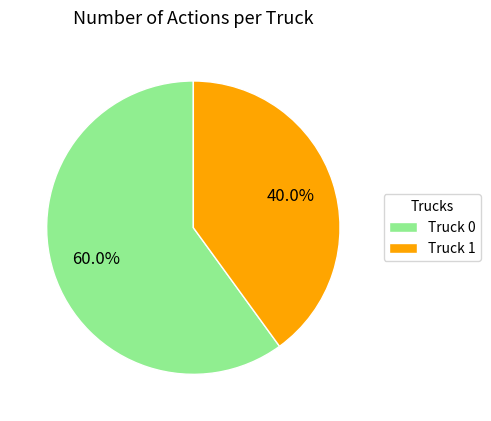

What is the total percentage of Truck 1 and Truck 0?

100.0%